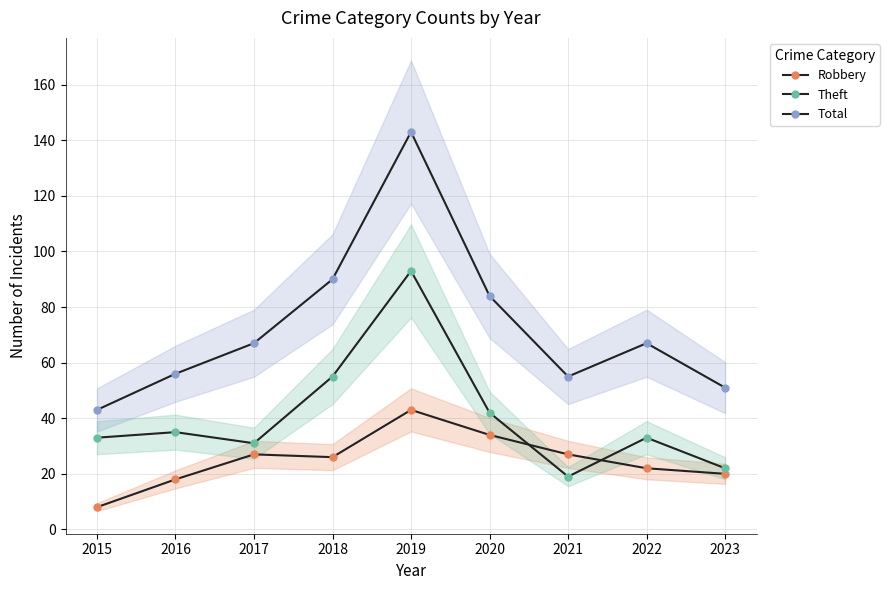

Count the number of categories in the chart.

9